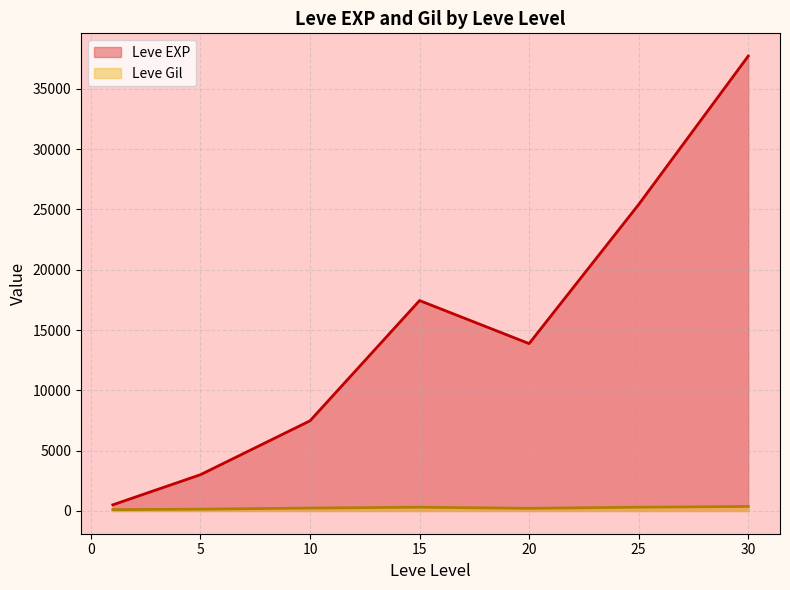

Which label corresponds to the smallest value in the chart?

1